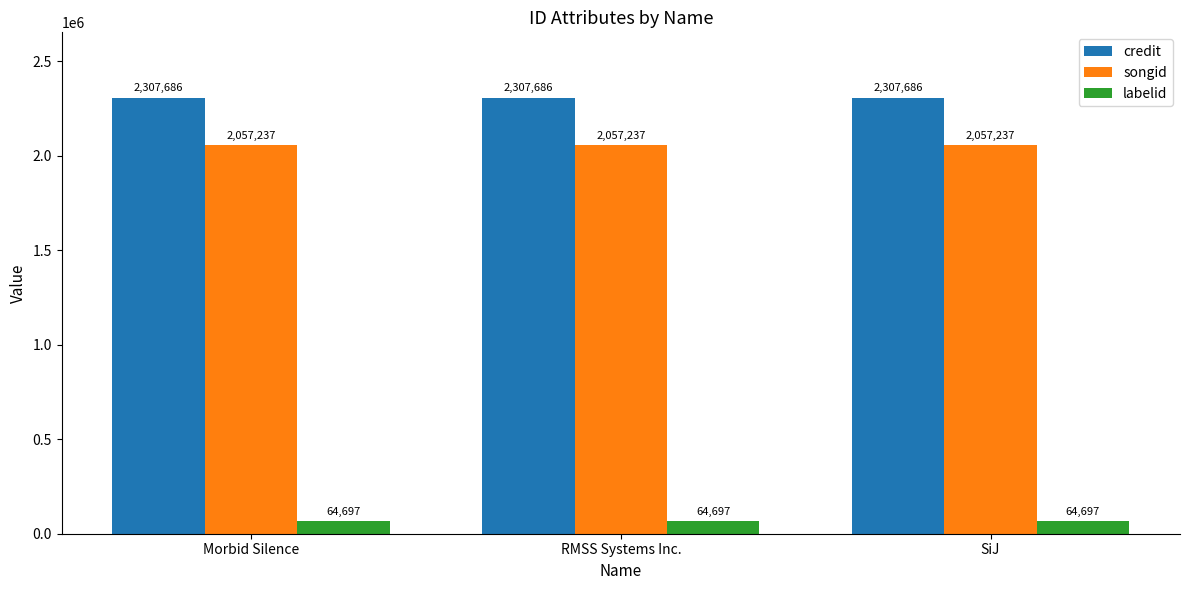

At SiJ, list the series in order from smallest to largest.

labelid, songid, credit